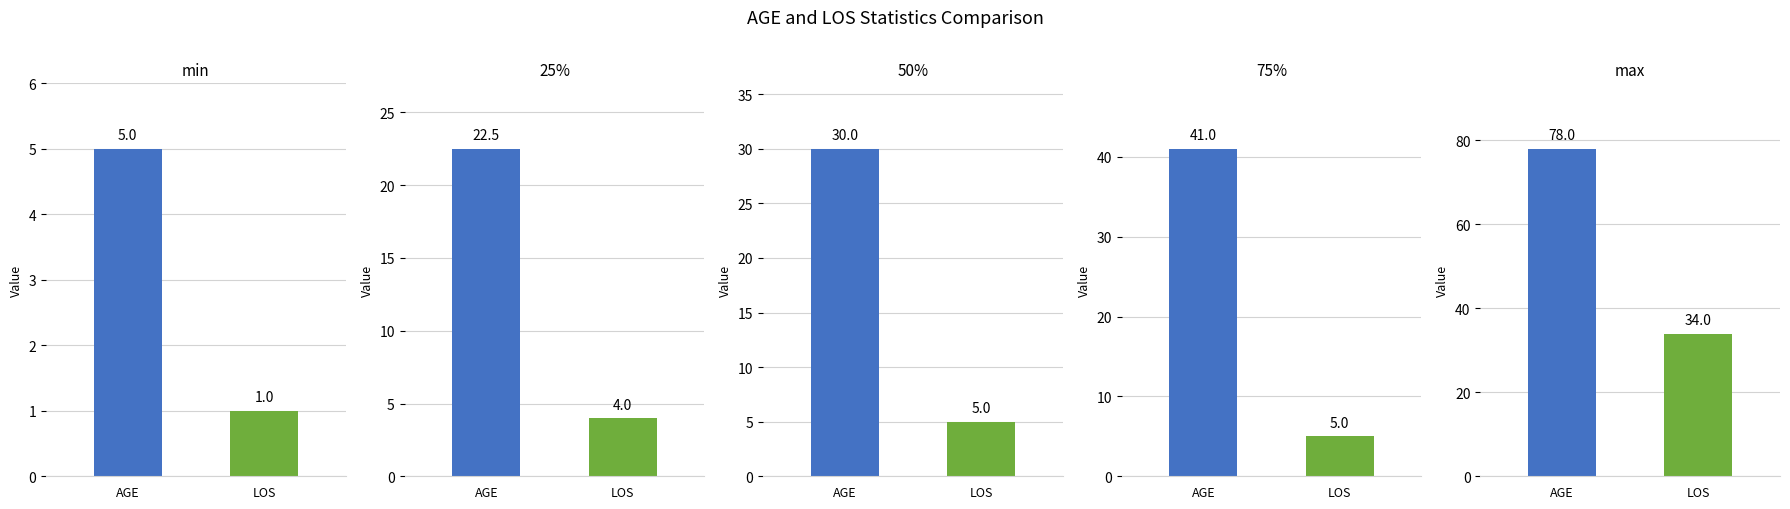

How many 50% values are between 5 and 30?

2